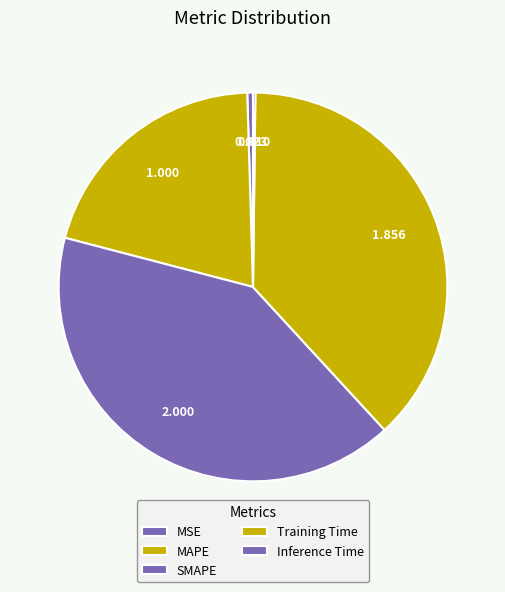

How many slices are in this pie chart?

5